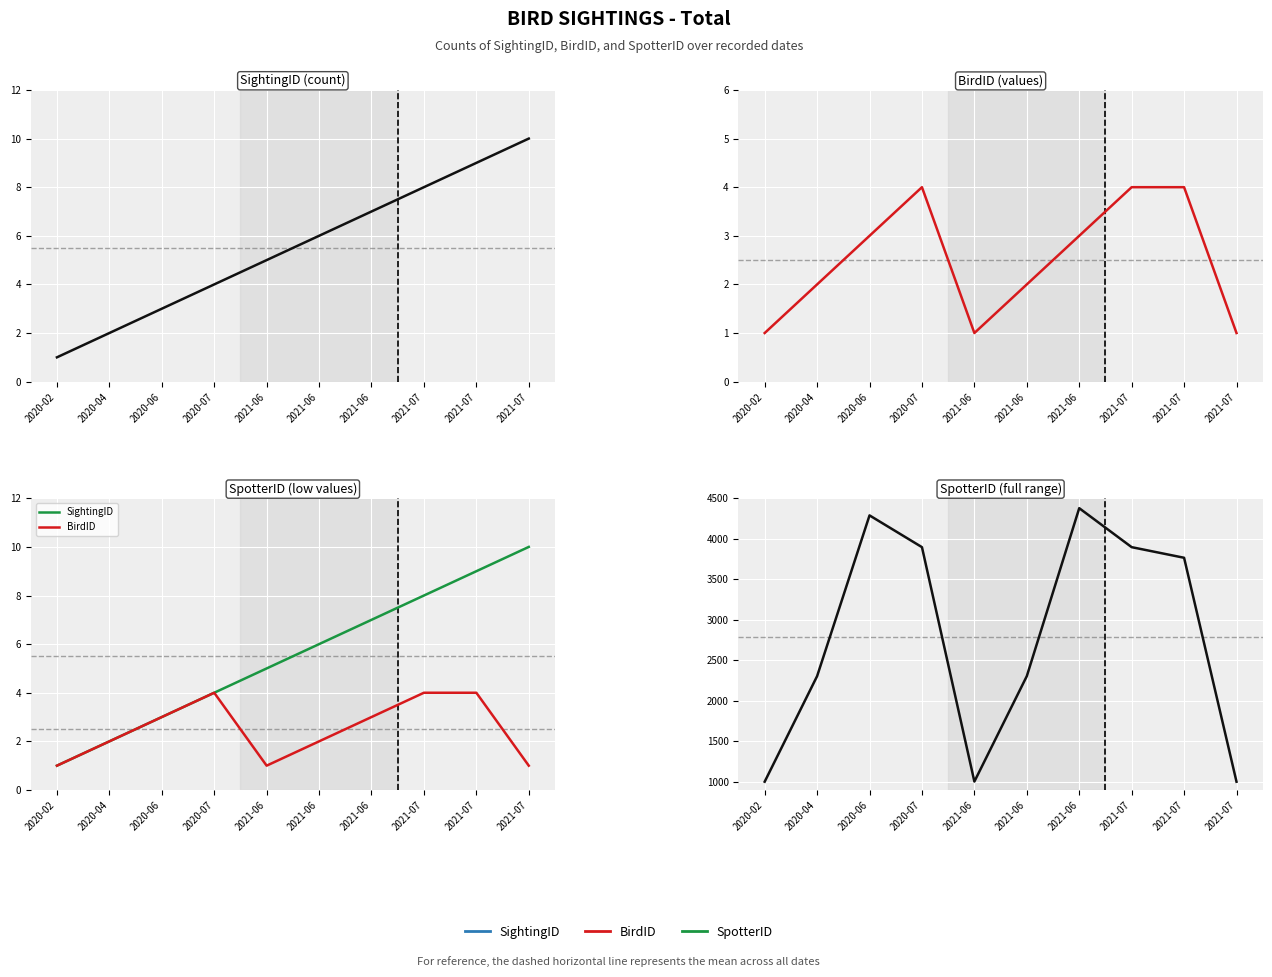

Which series has the widest spread of values?

SpotterID